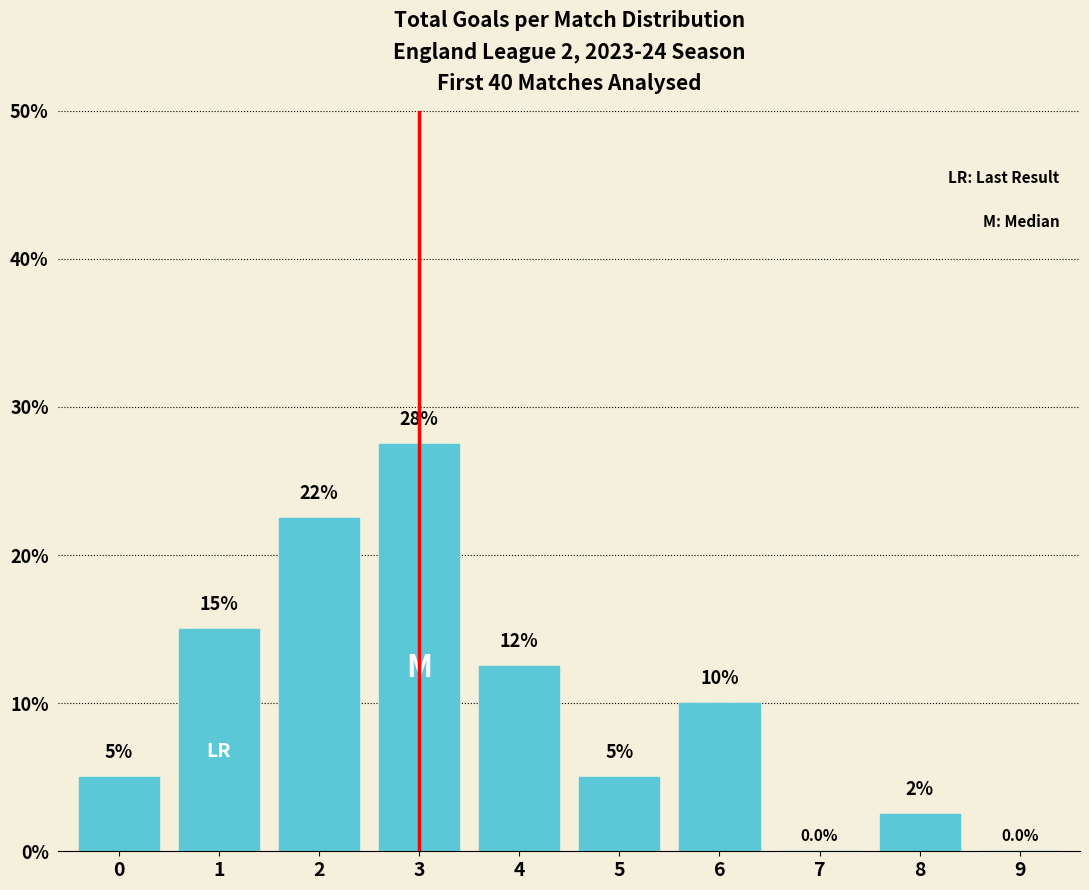

Reading right to left, transcribe all the data shown in this chart.

9=0.0	8=2.5	7=0.0	6=10.0	5=5.0	4=12.5	3=27.5	2=22.5	1=15.0	0=5.0